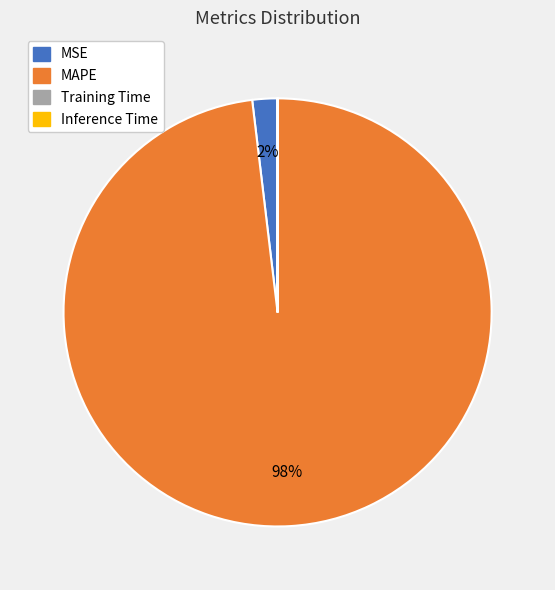

Is it true that MSE is 2% of the pie?

True